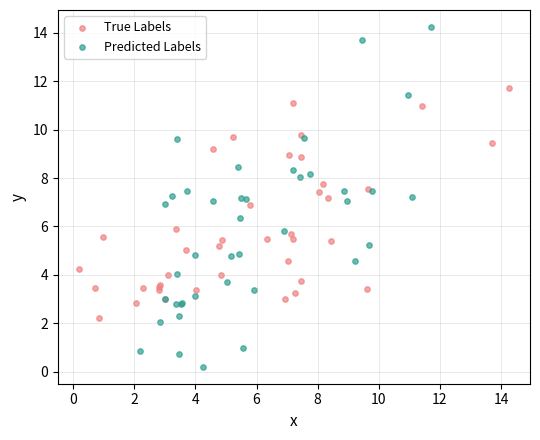

Which series contains the lowest Y value?

Predicted Labels